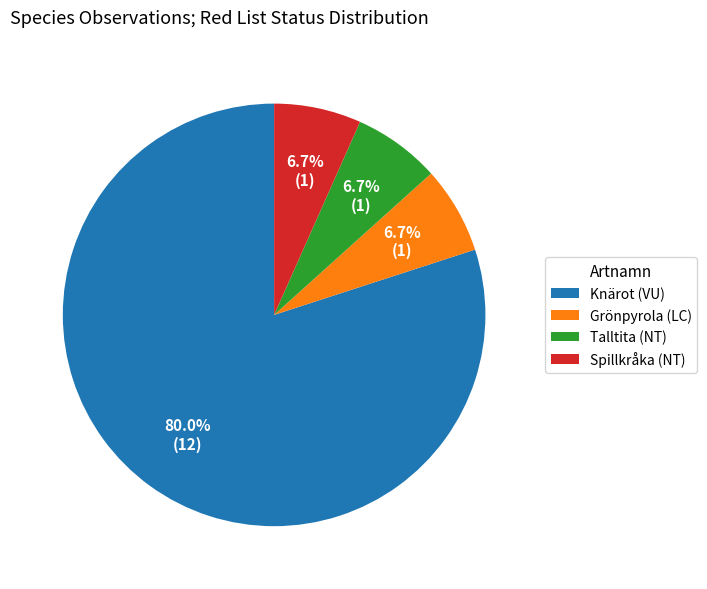

Between Knärot (VU) and Talltita (NT), which is larger?

Knärot (VU)